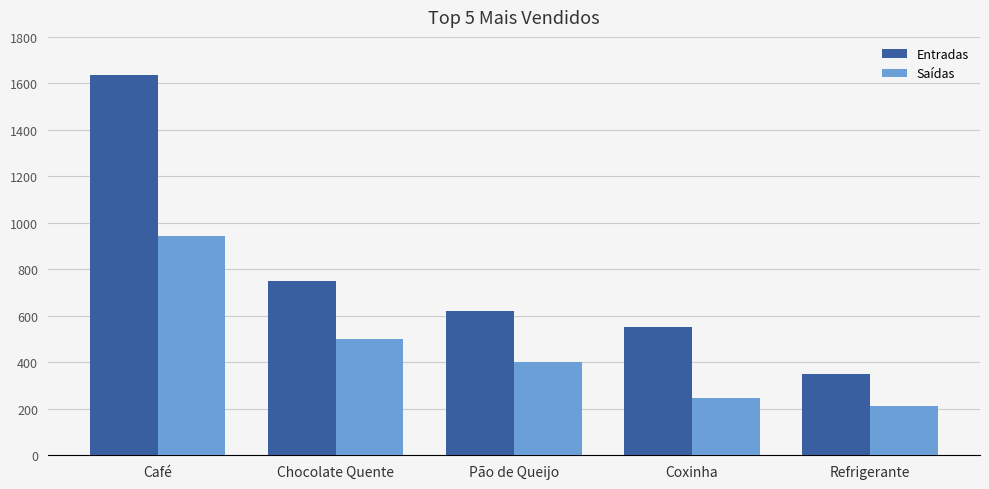

What is the label of the 5th bar from the left?

Refrigerante